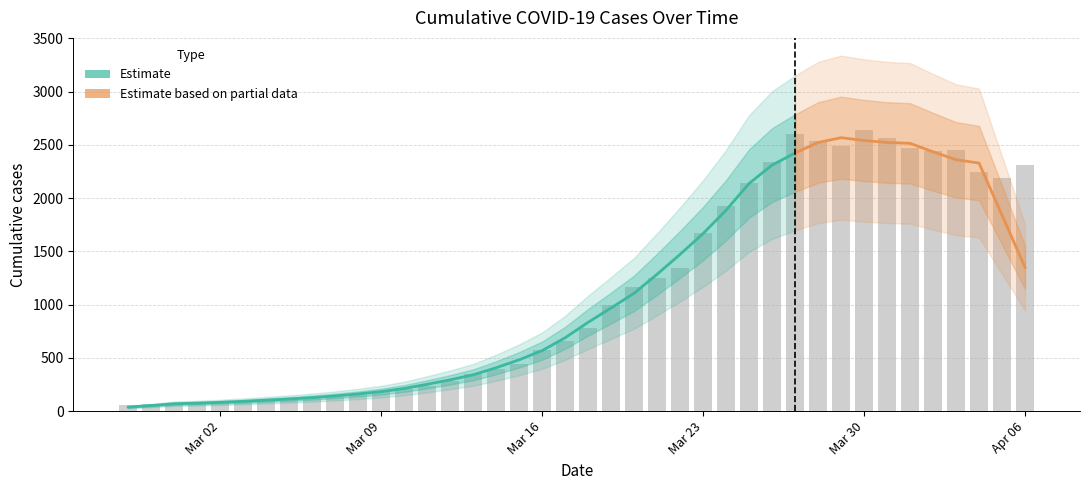

Does the chart contain stacked bars?

No